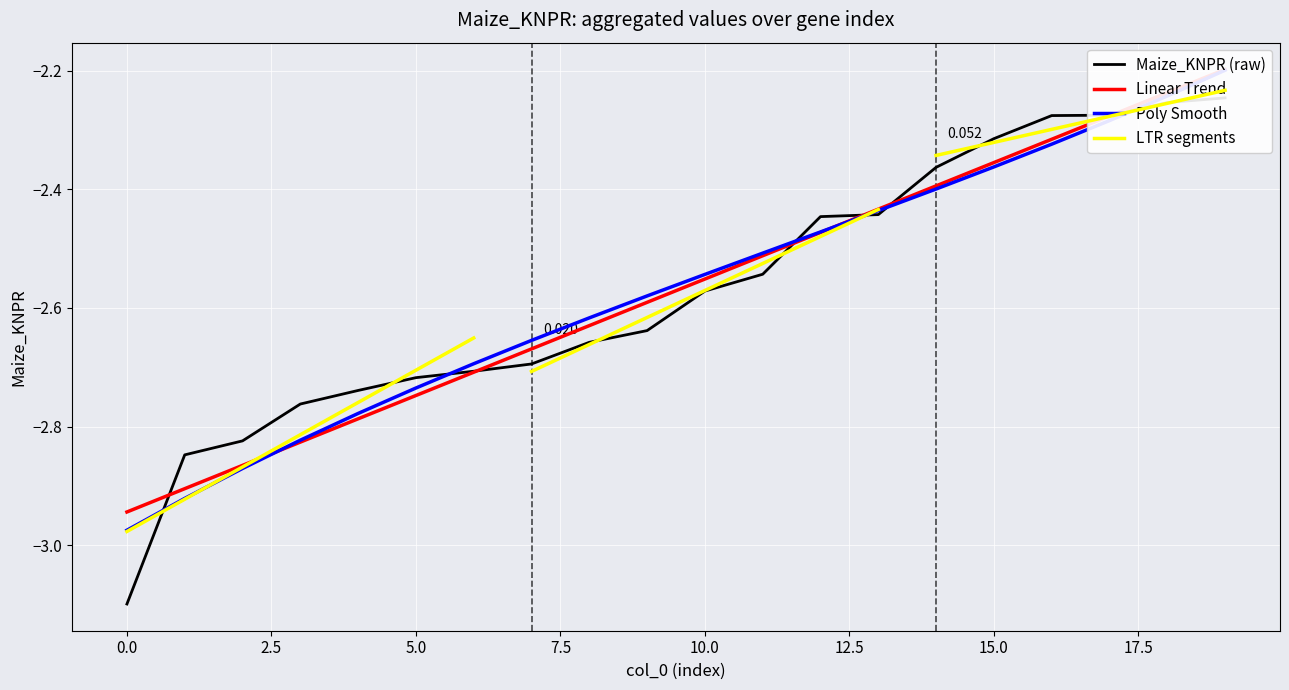

What is the difference between the maximum and minimum values?

0.9